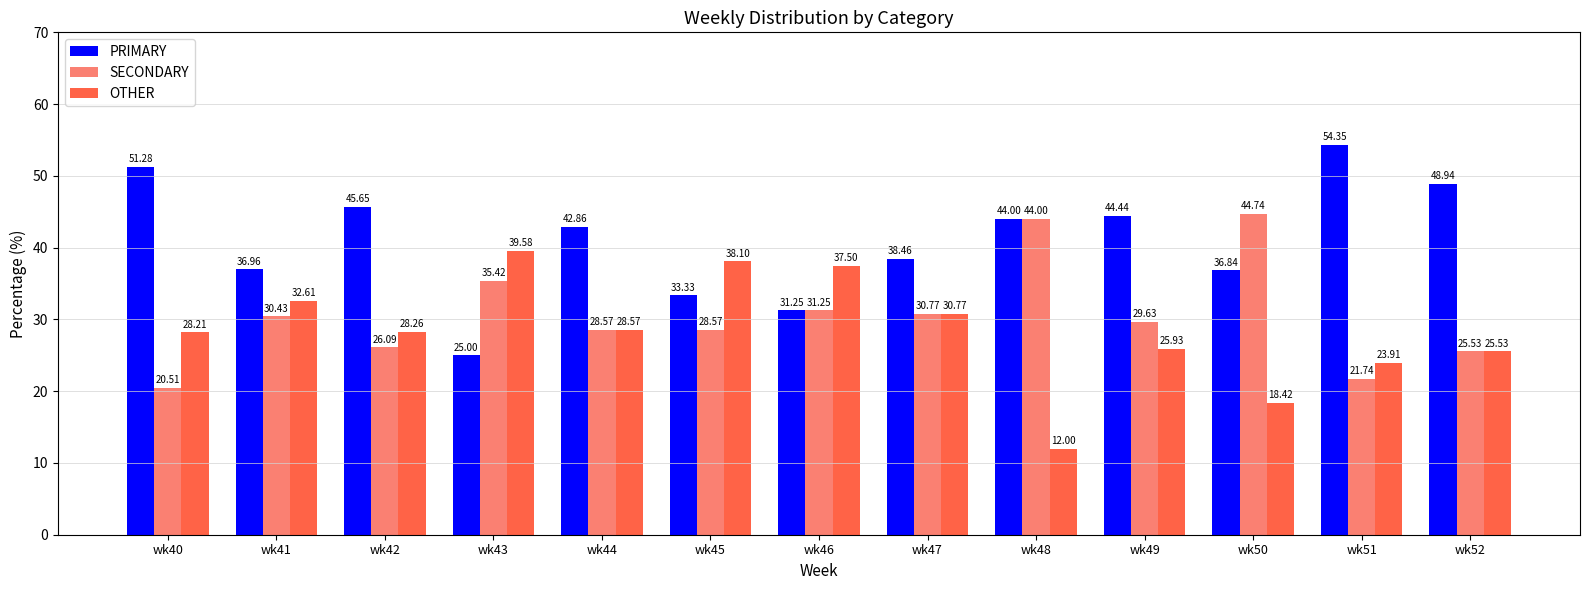

What is the minimum value for OTHER?

12.0